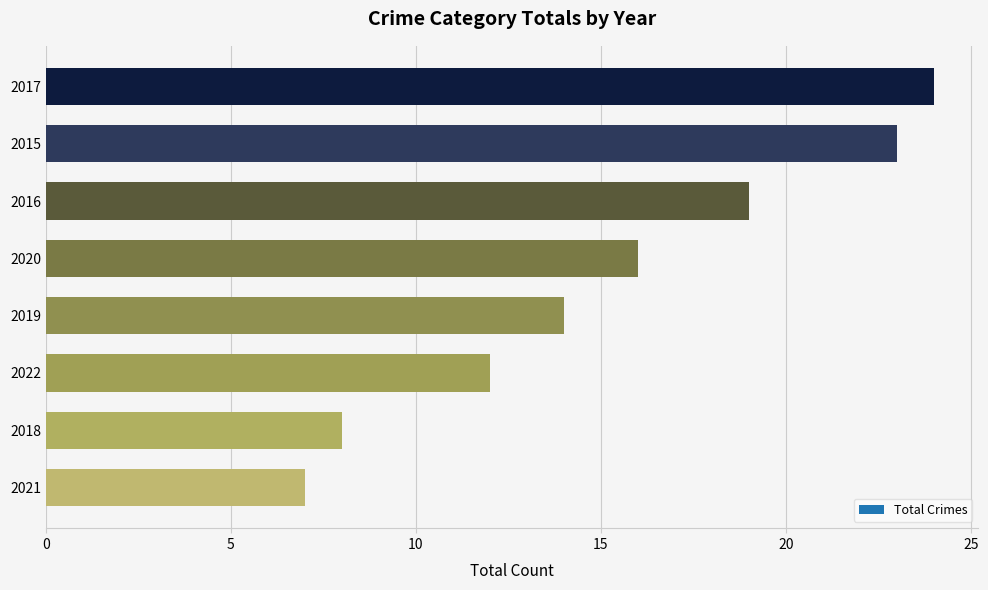

Reading top to bottom, list all the values displayed in this chart.

24	23	19	16	14	12	8	7